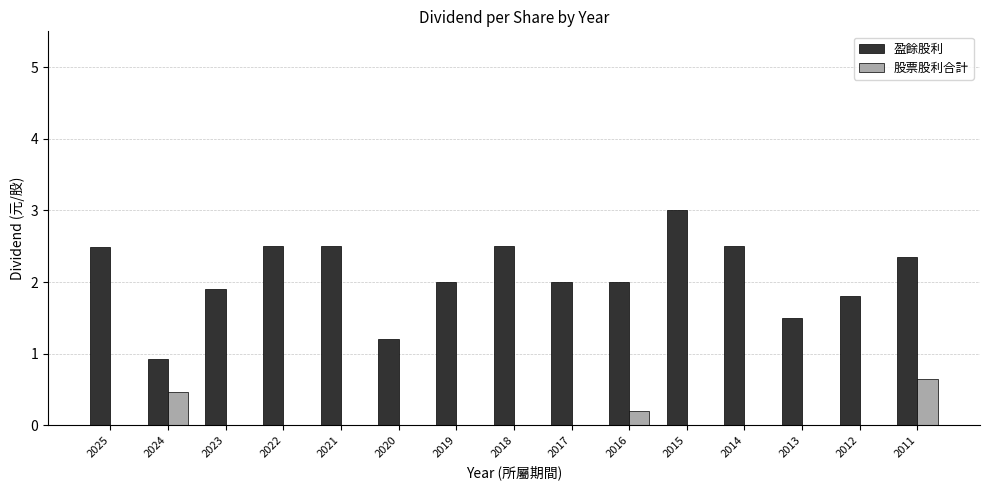

Reading left to right, what are all the values shown in this chart?

盈餘股利: 2.5	0.9	1.9	2.5	2.5	1.2	2.0	2.5	2.0	2.0	3.0	2.5	1.5	1.8	2.3
股票股利合計: 0.0	0.5	0.0	0.0	0.0	0.0	0.0	0.0	0.0	0.2	0.0	0.0	0.0	0.0	0.6